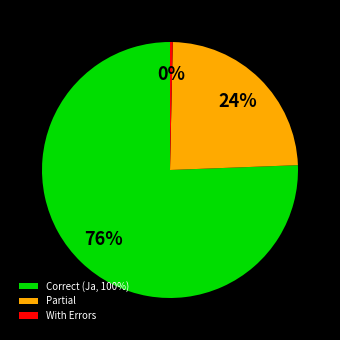

Which category has the biggest portion of the pie?

Correct (Ja, 100%)